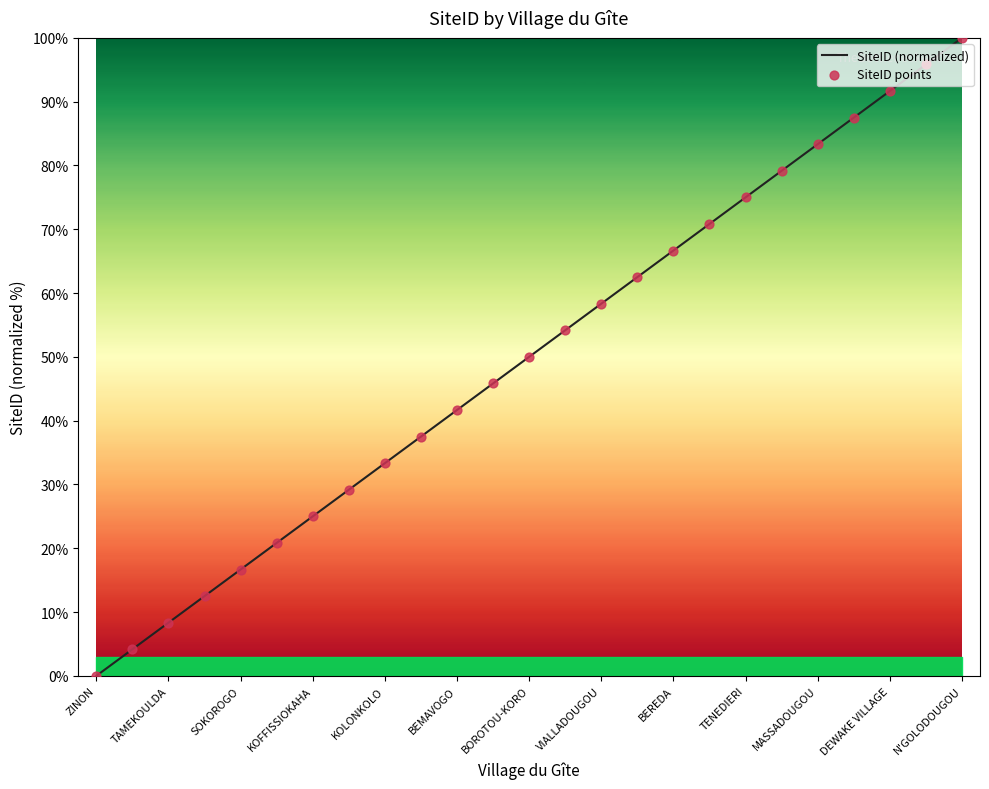

What is the difference between the maximum and minimum values?

100.0